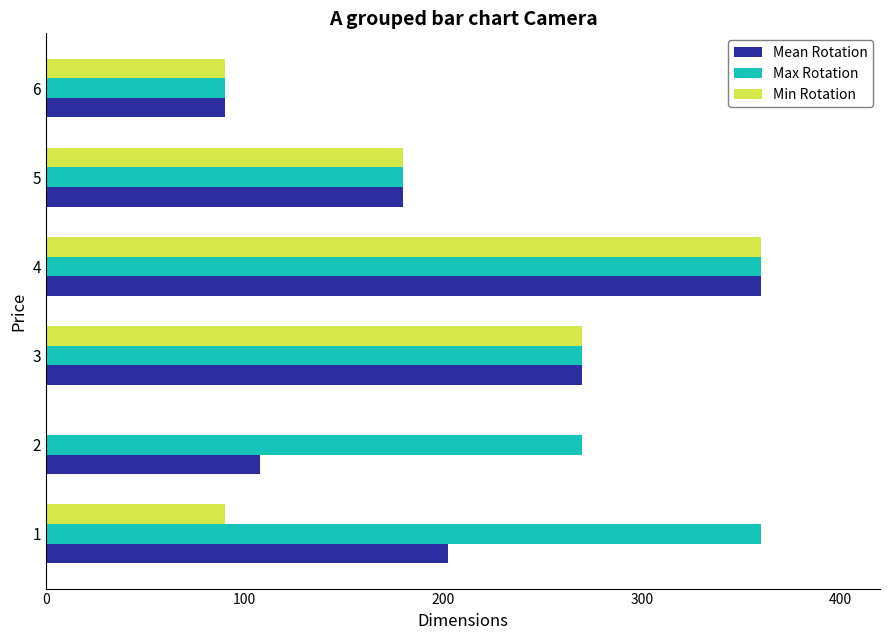

True or false: Mean Rotation has a value of 18.9 at 5.

False